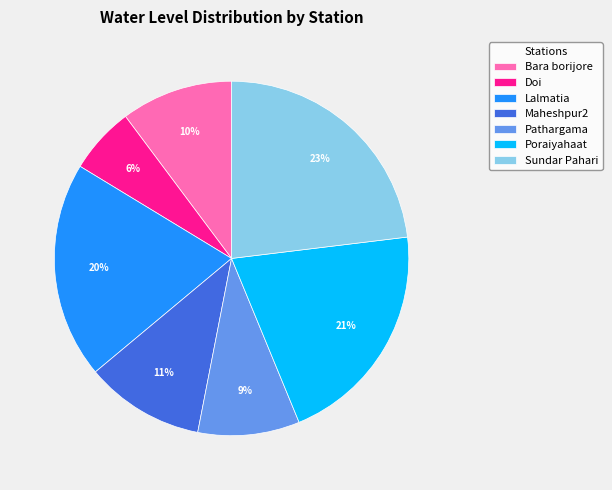

Which slice is the smallest?

Doi